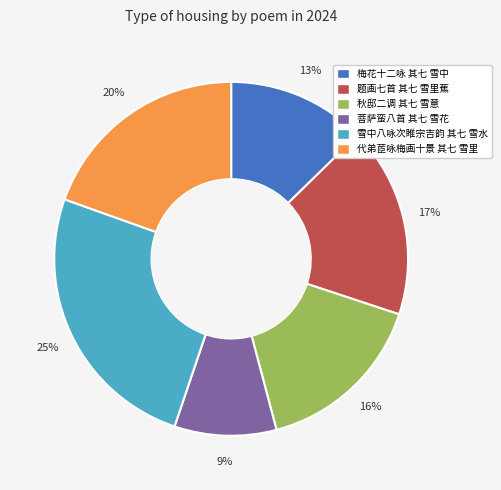

What is the ratio of the value at 秋邸二调 其七 雪意 to the value at 梅花十二咏 其七 雪中?

1.2